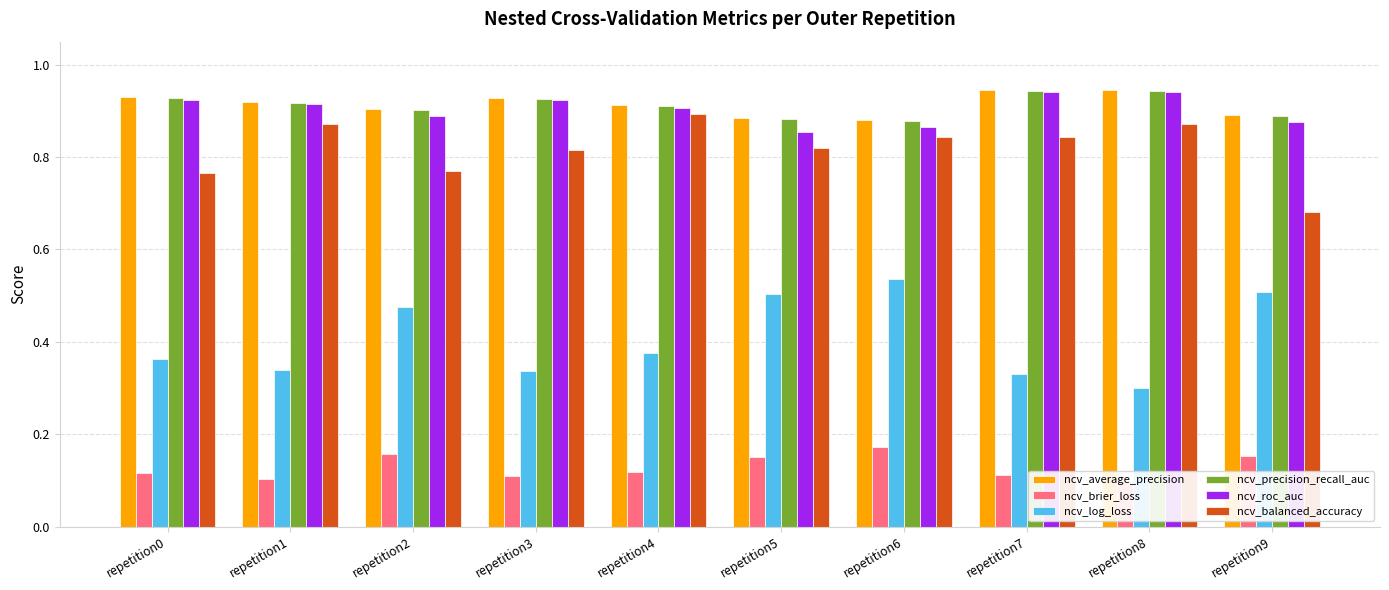

The ncv_log_loss series shows 0.5 at repetition6. True or false?

True